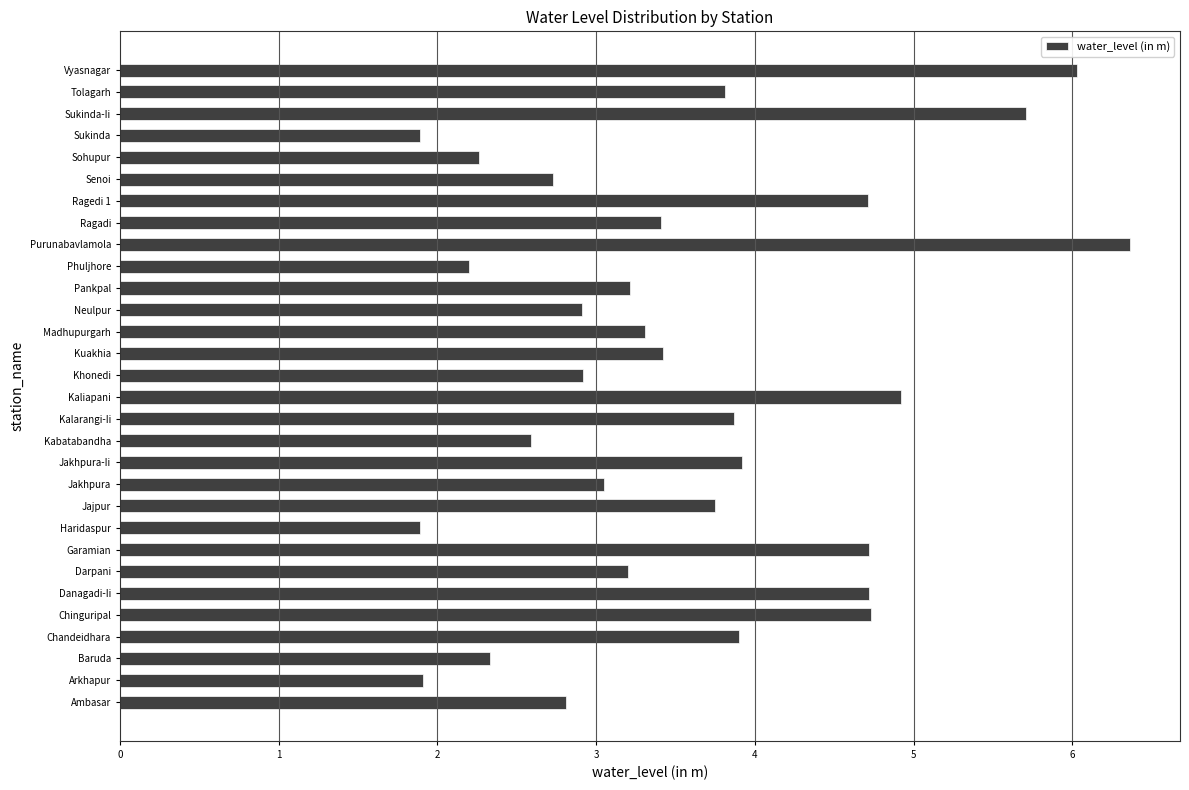

What is the minimum value shown in the chart?

1.9